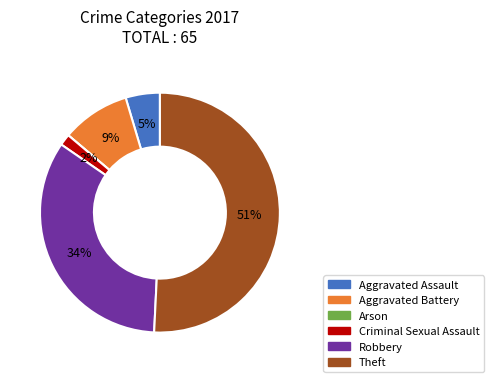

What percentage is the Aggravated Battery slice, to the nearest percent?

9%